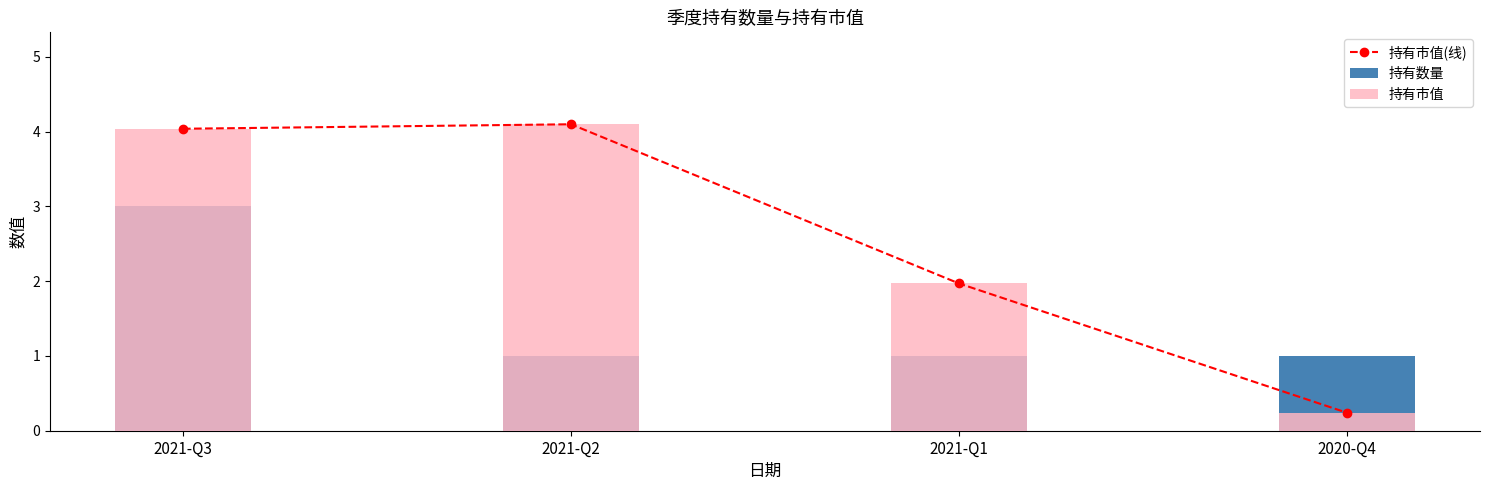

Reading left to right, extract all data points from this chart.

持有市值(线): 4.0	4.1	2.0	0.2
持有数量: 3.0	1.0	1.0	1.0
持有市值: 4.0	4.1	2.0	0.2